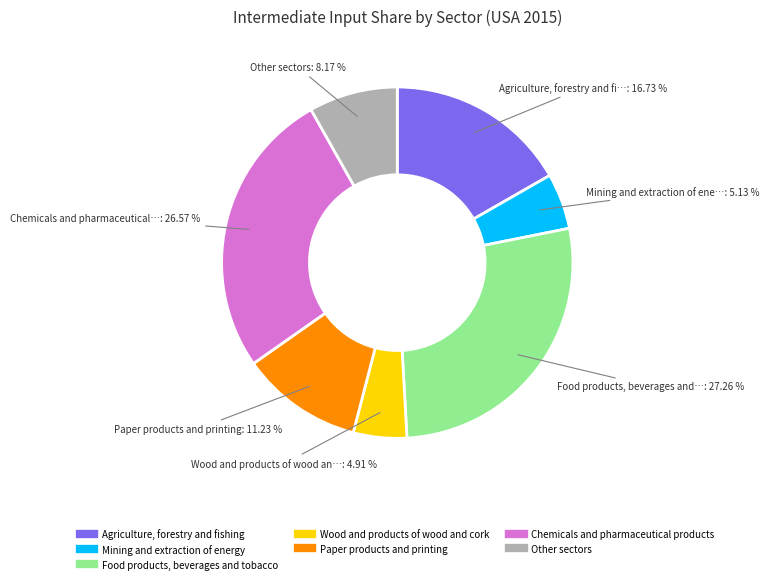

Is there any slice that represents more than half of the pie?

No